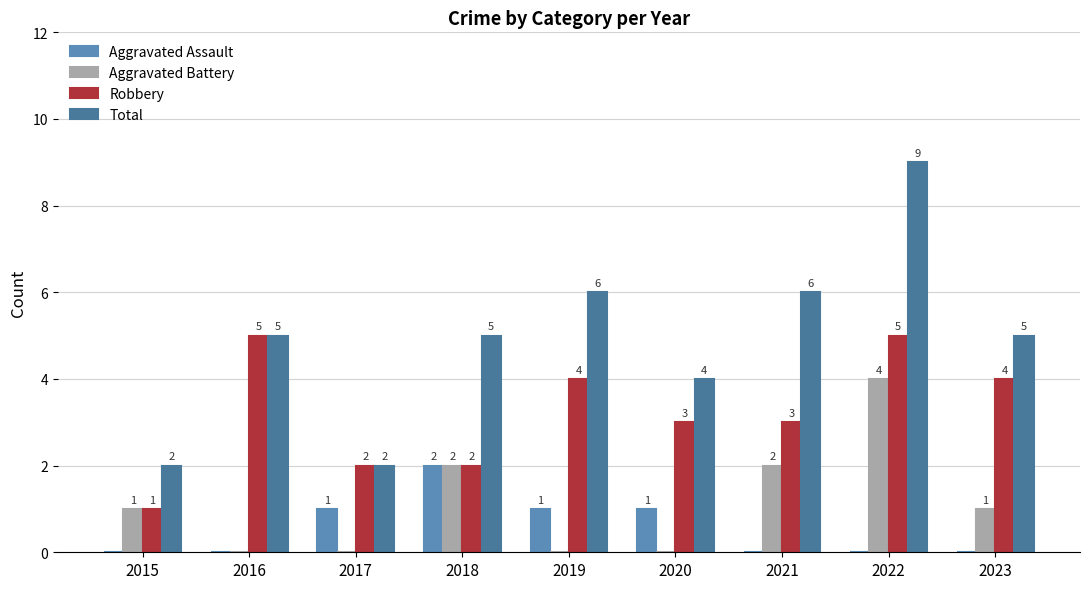

What is the greatest value displayed?

9